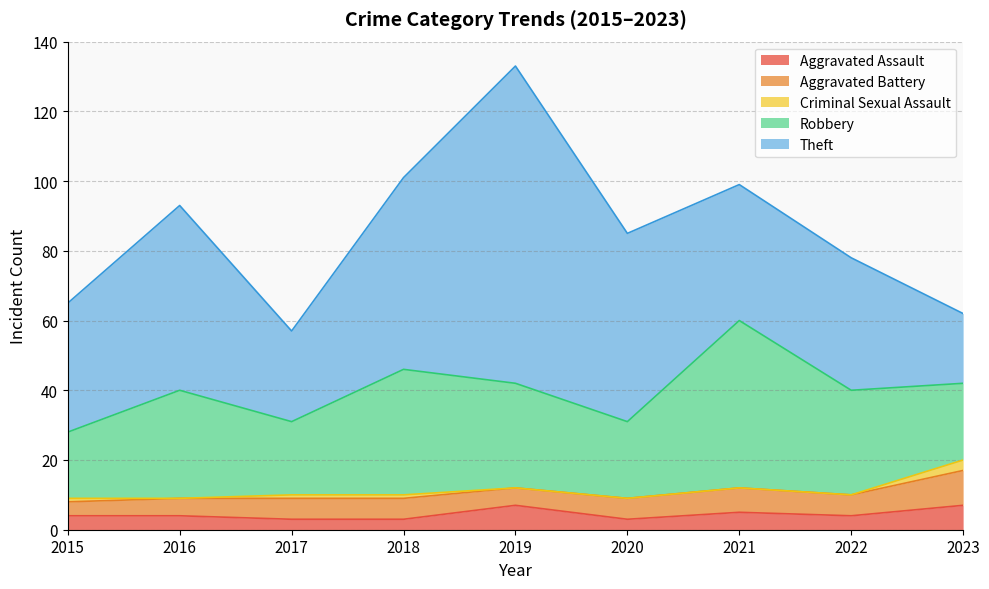

Reading left to right, list all the values displayed in this chart.

Aggravated Assault: 4	4	3	3	7	3	5	4	7
Aggravated Battery: 4	5	6	6	5	6	7	6	10
Criminal Sexual Assault: 1	0	1	1	0	0	0	0	3
Robbery: 19	31	21	36	30	22	48	30	22
Theft: 37	53	26	55	91	54	39	38	20